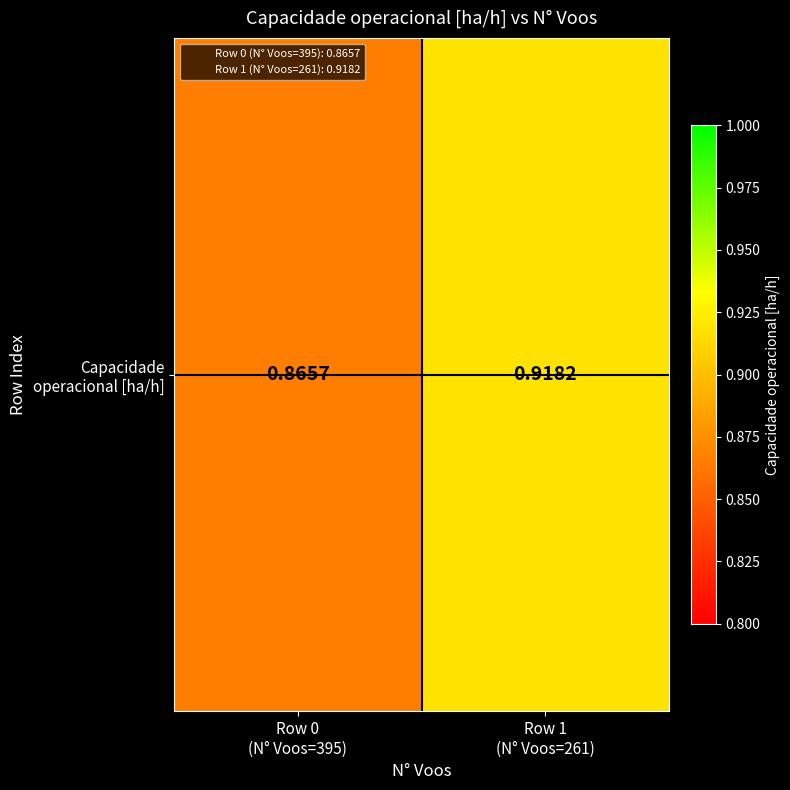

List the labels in order of value, smallest first.

Row 0
(N° Voos=395), Row 1
(N° Voos=261)